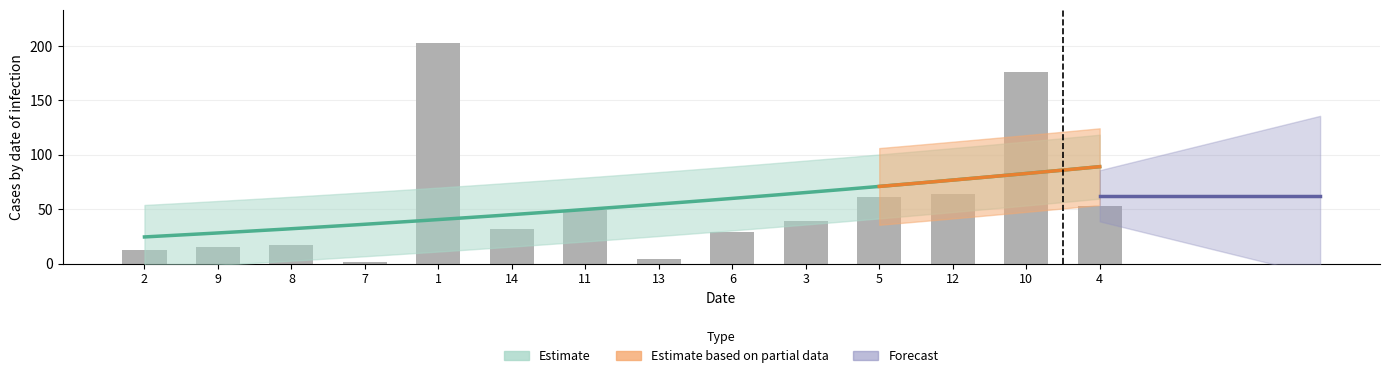

What is the maximum value shown in the chart?

202.7